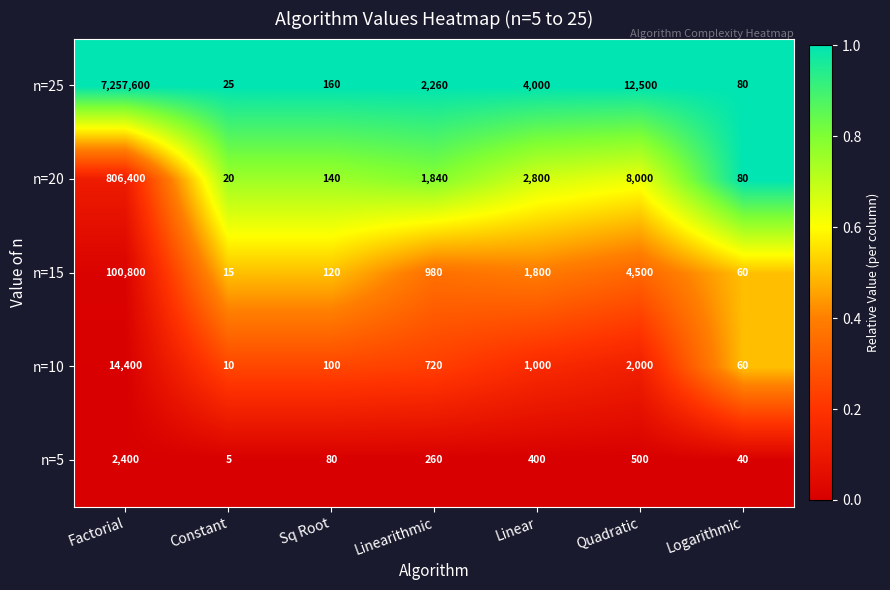

List the series in order of their peak value, highest first.

n=25, n=20, n=15, n=10, n=5